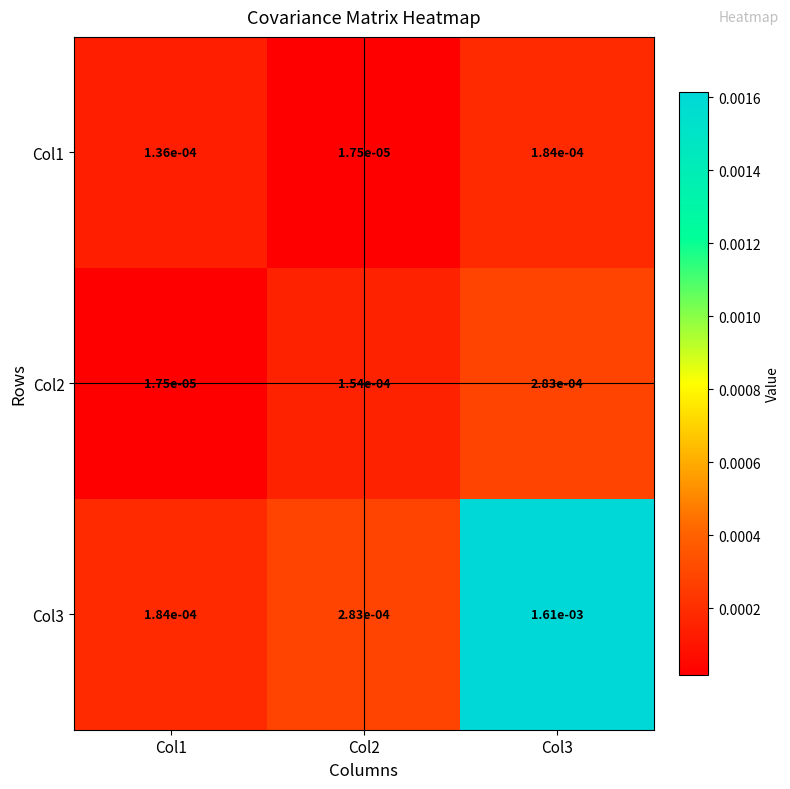

Is the value of Col2 at Col3 greater than the value of Col1 at Col1?

Yes